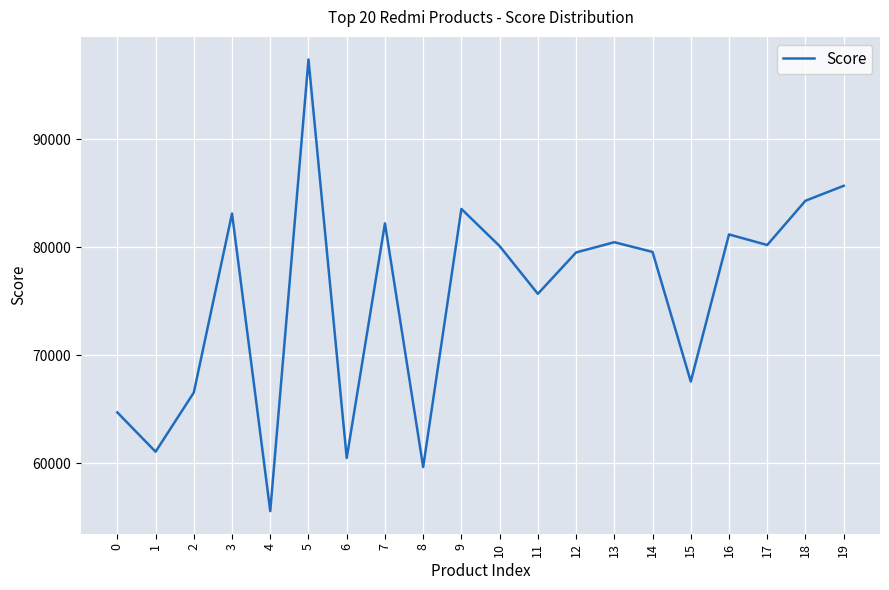

What value does the data have at 14, to the nearest 10?

79580